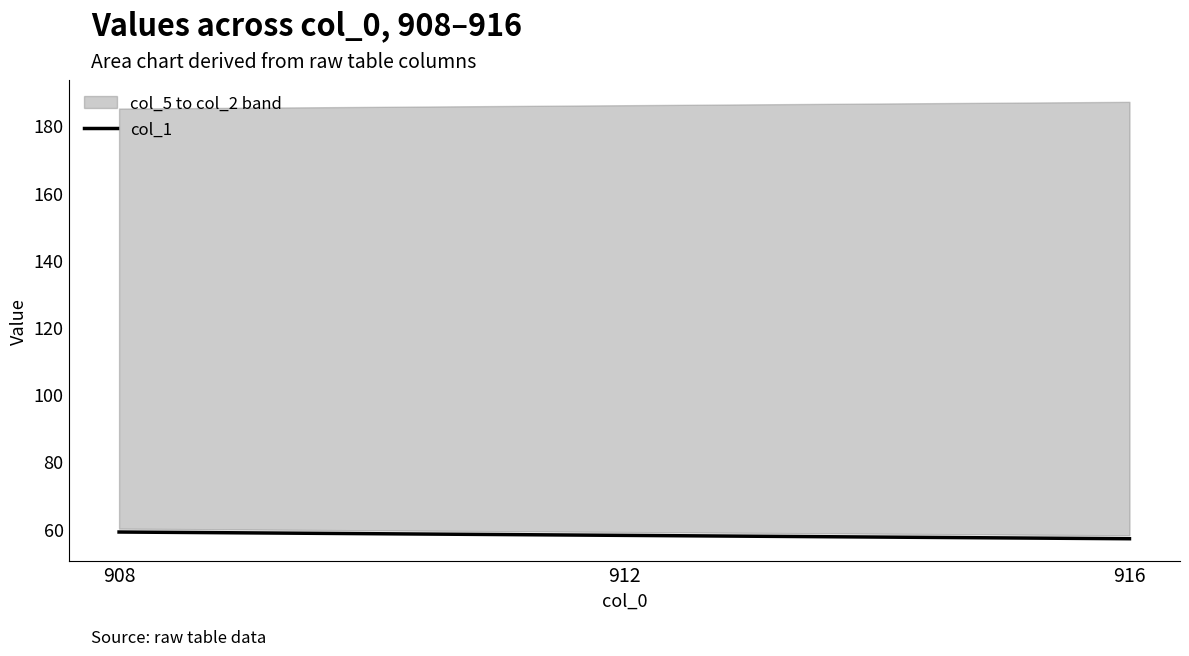

What is the sum of the values at 916 and 912?

115